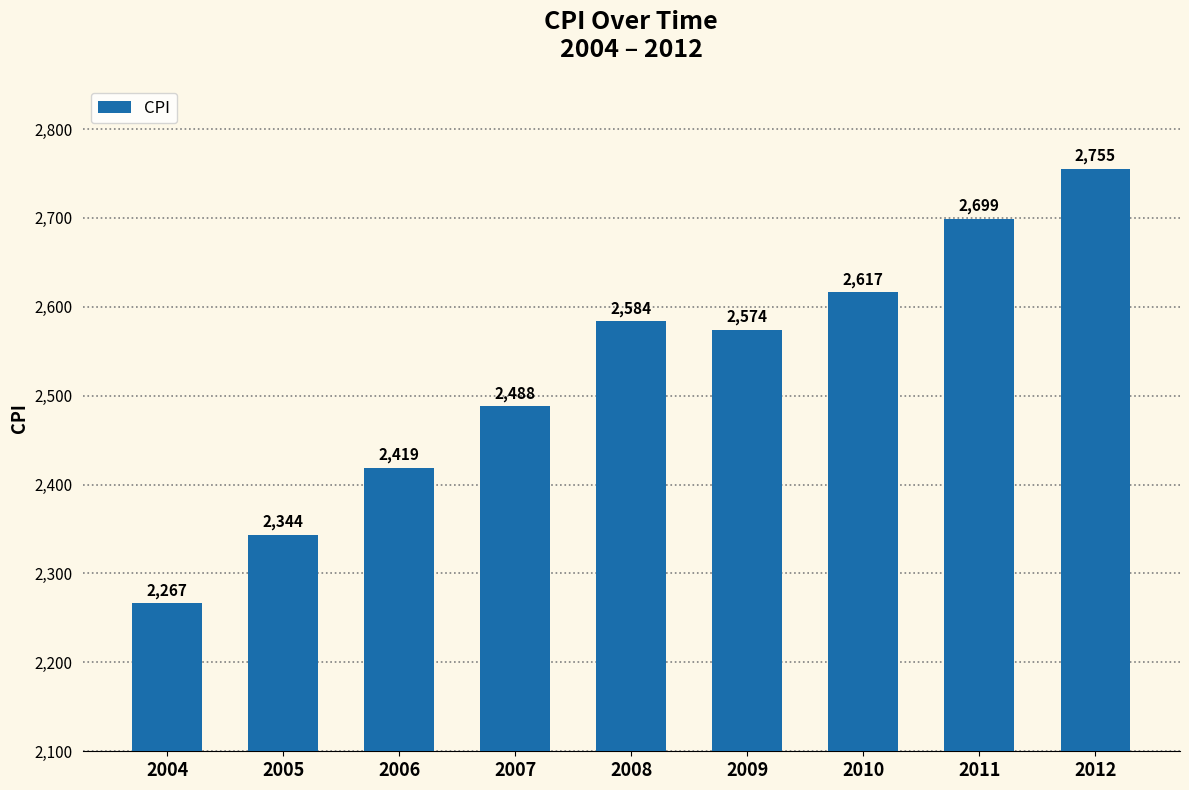

Which has a higher value, 2008 or 2011?

2011